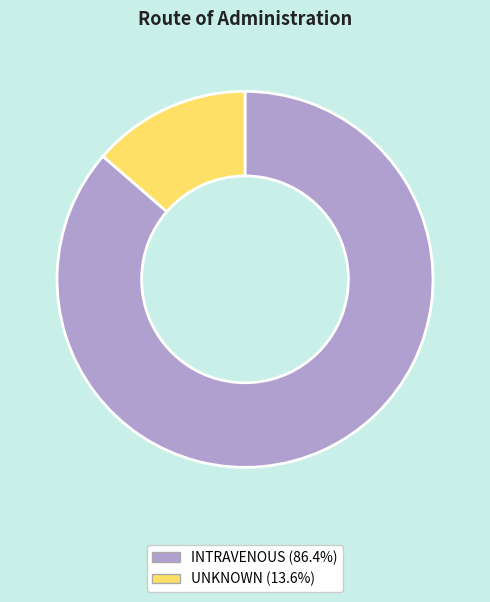

Rank the categories by value from lowest to highest.

UNKNOWN, INTRAVENOUS